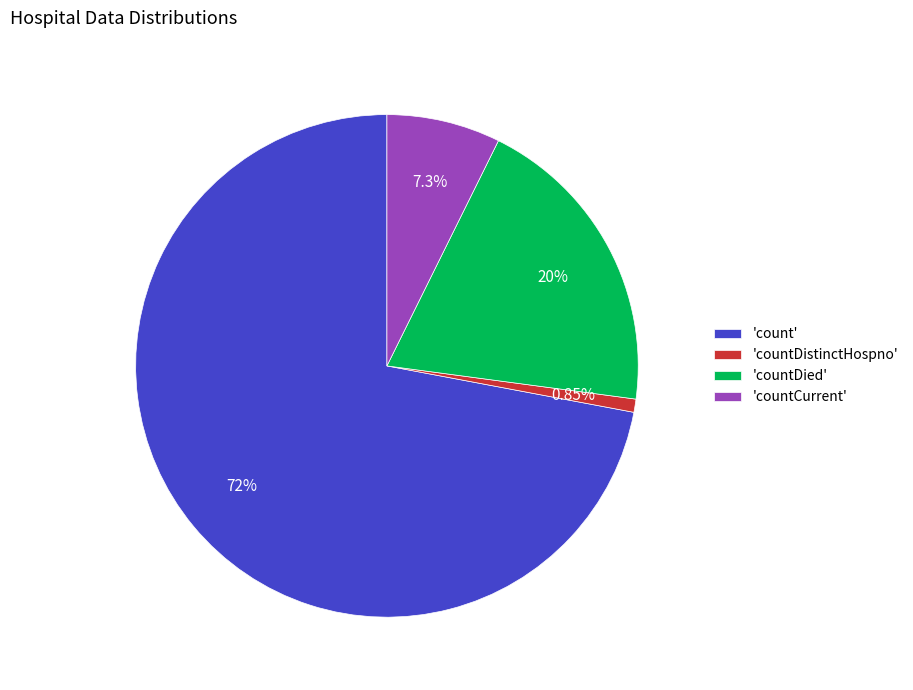

Which category has the smallest portion of the pie?

'countDistinctHospno'